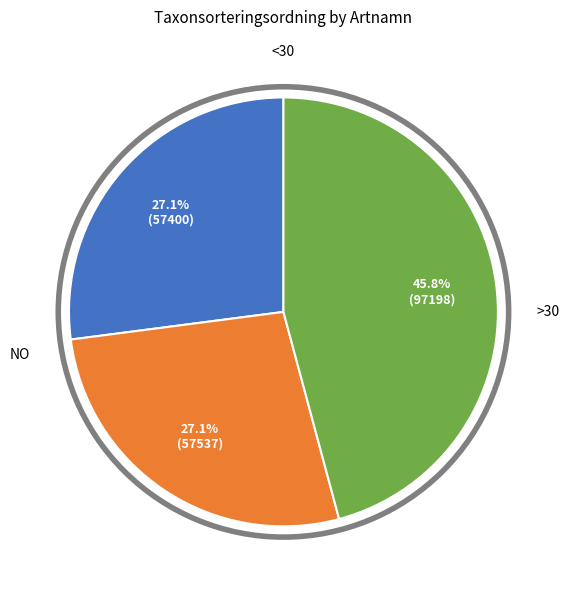

Count the number of slices in the pie.

3